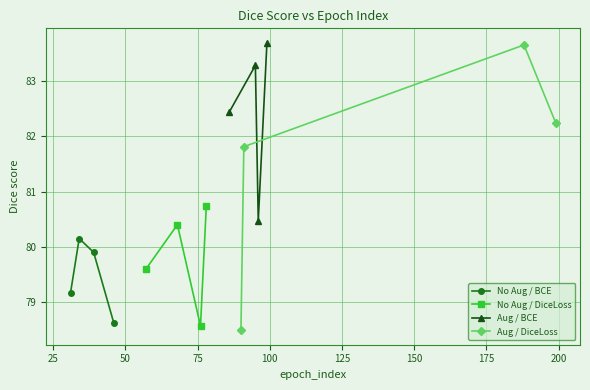

True or false: Aug / BCE has more than 0 interior local peaks.

True